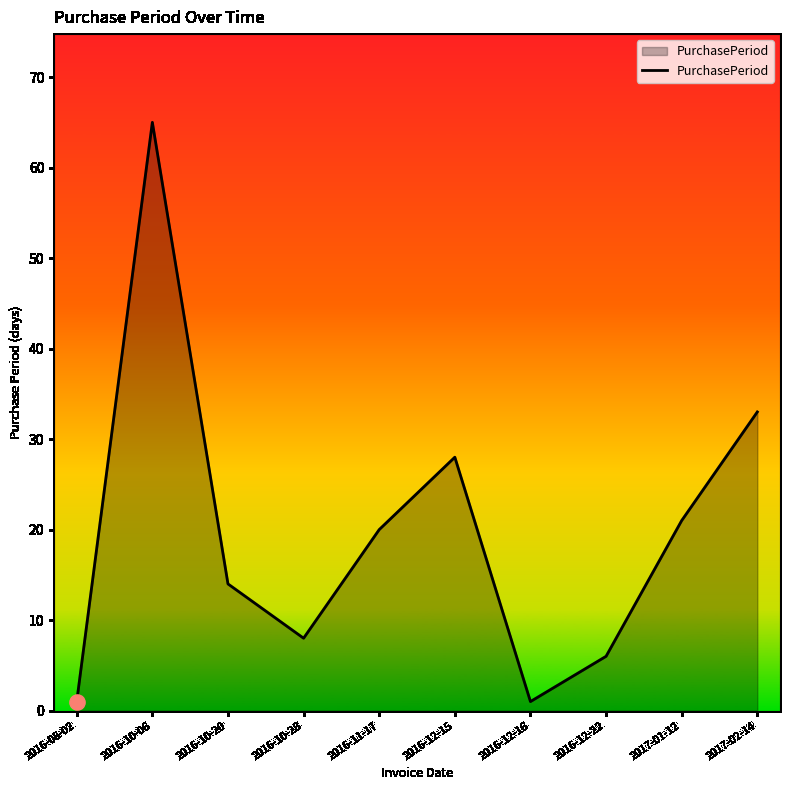

What is the change in value from 2016-08-02 to 2017-01-12?

+20